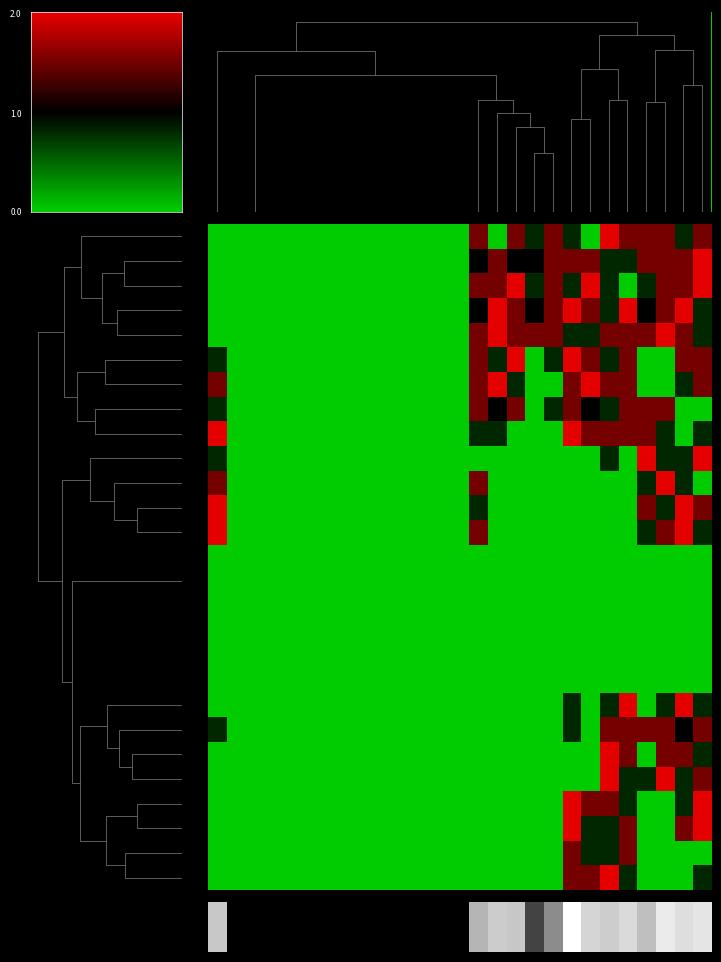

What is the maximum value shown in the chart?

2.0